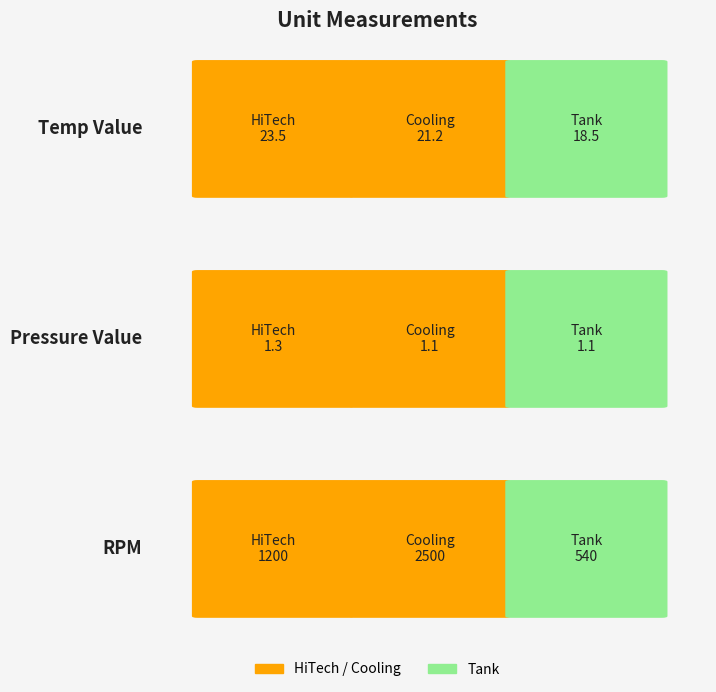

What is the maximum value for Temp Value?

23.5